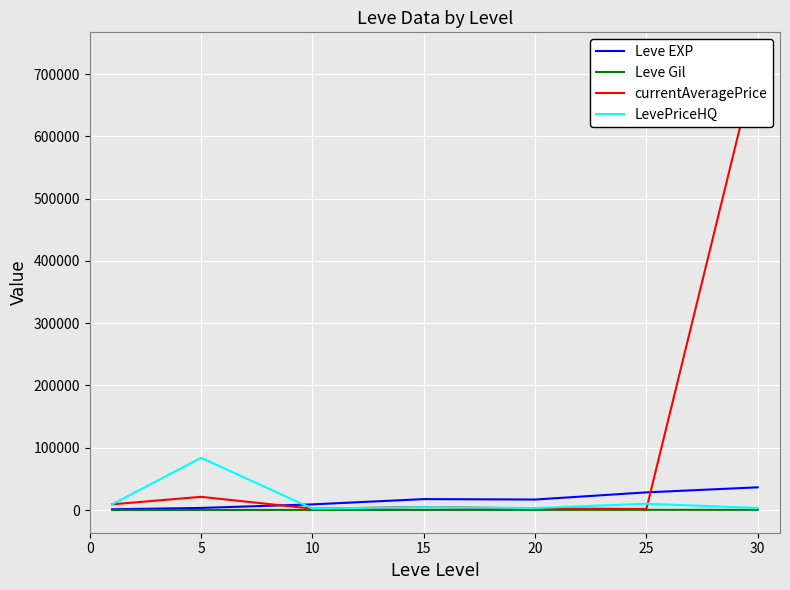

True or false: Leve EXP and Leve Gil cross at least once.

False